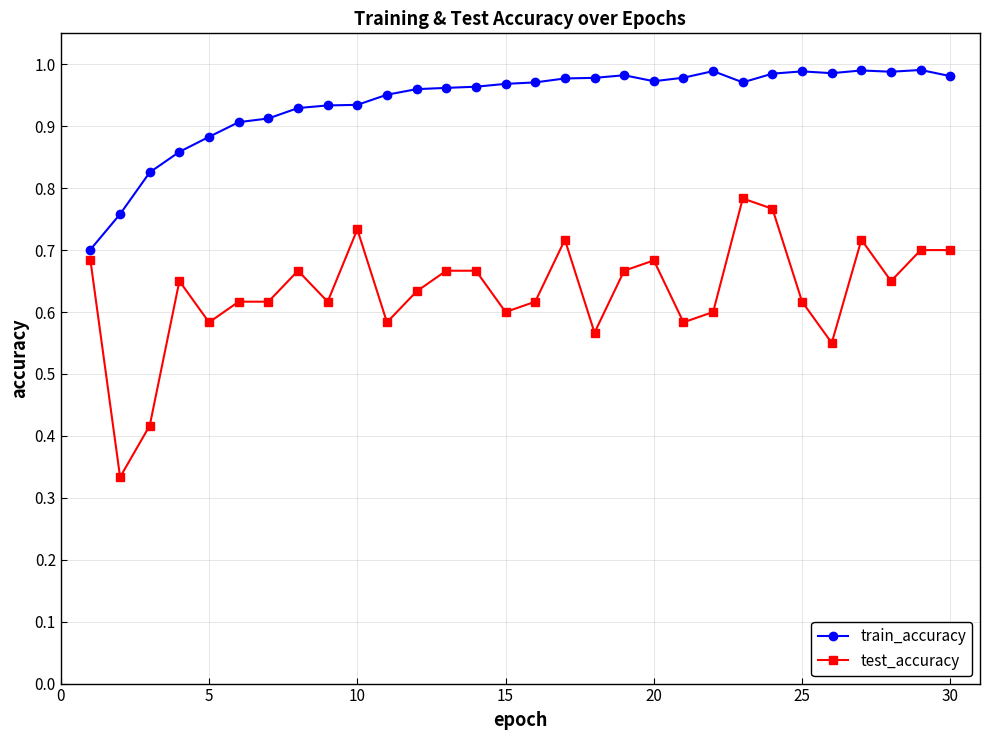

What is the difference between the maximum and second lowest values in the train_accuracy series?

0.2